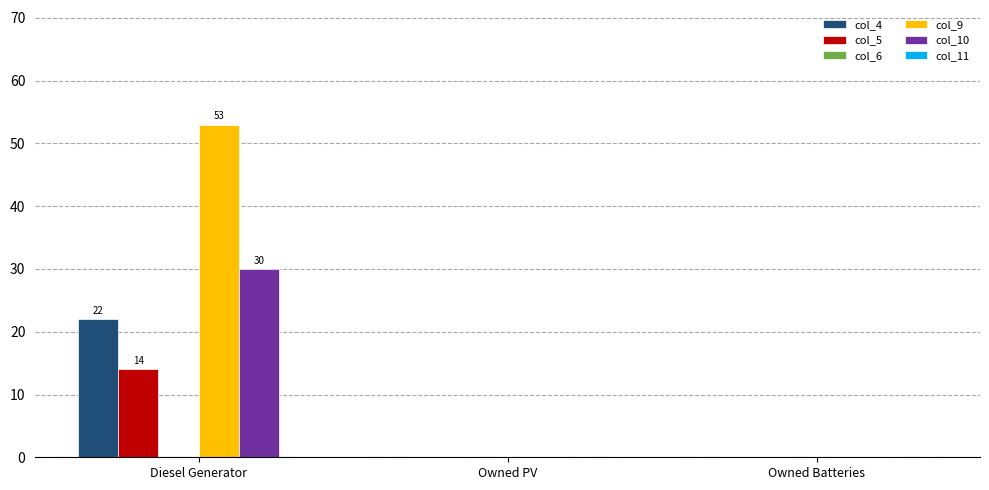

Reading right to left, transcribe all the data shown in this chart.

col_4: Owned Batteries=0	Owned PV=0	Diesel Generator=22
col_5: Owned Batteries=0	Owned PV=0	Diesel Generator=14
col_9: Owned Batteries=0	Owned PV=0	Diesel Generator=53
col_10: Owned Batteries=0	Owned PV=0	Diesel Generator=30